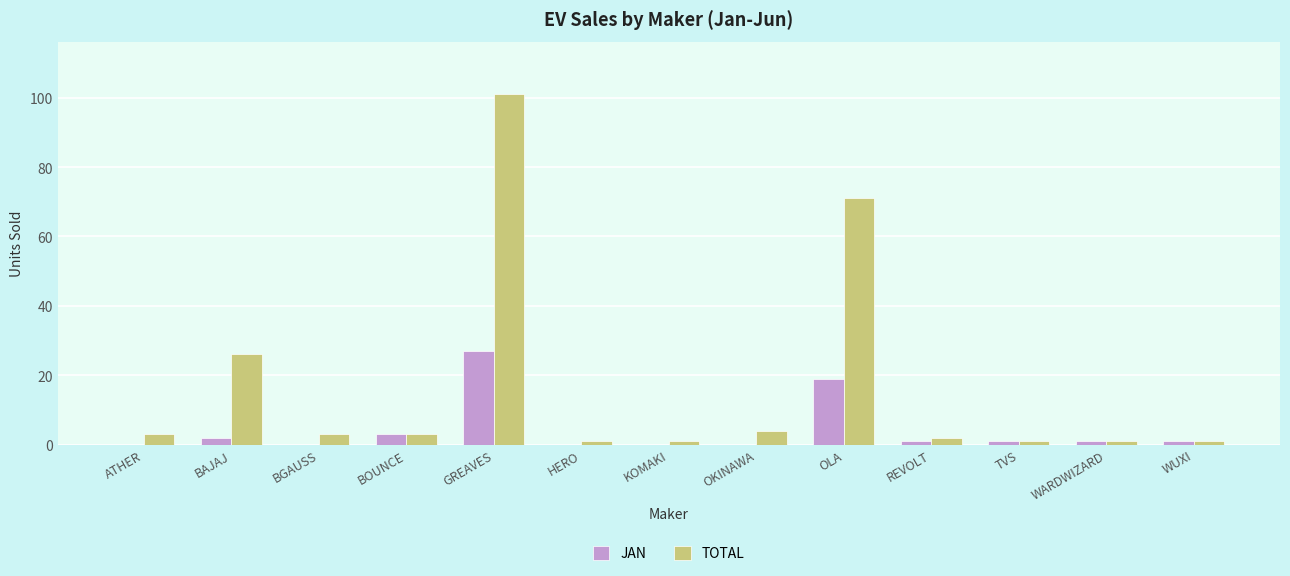

What is the sum of all TOTAL values?

218